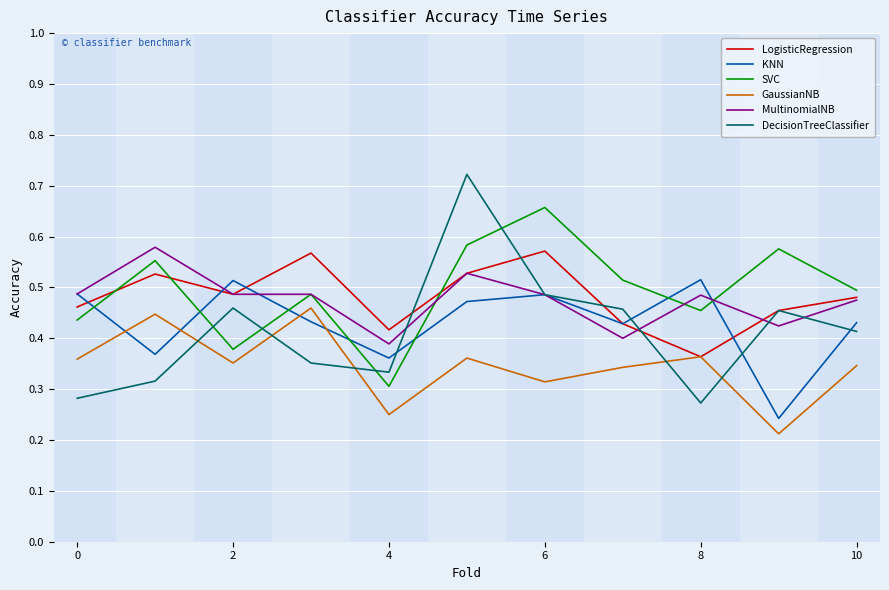

Which series has the widest spread of values?

DecisionTreeClassifier